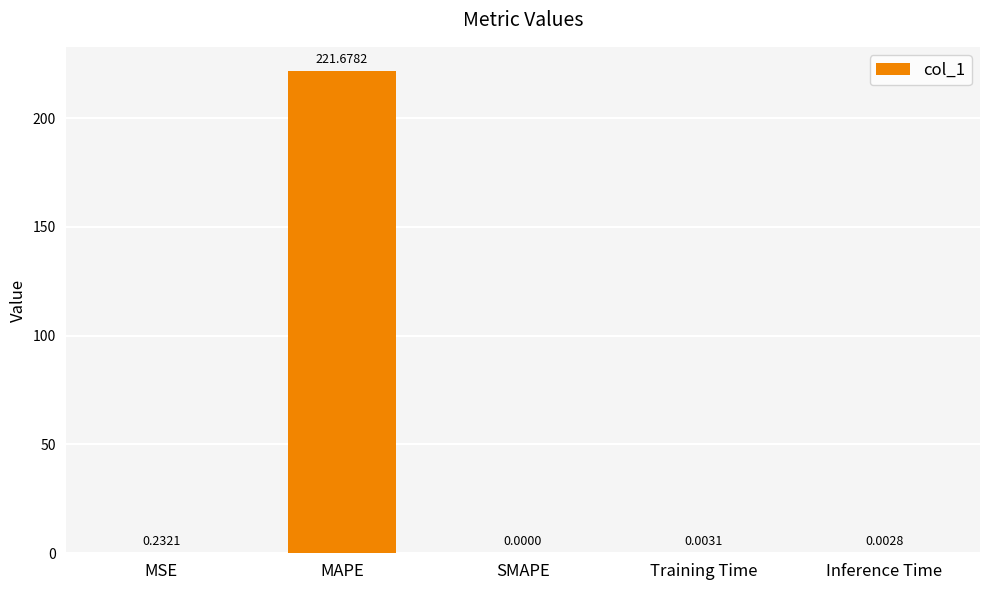

What is the sum of all values?

221.9